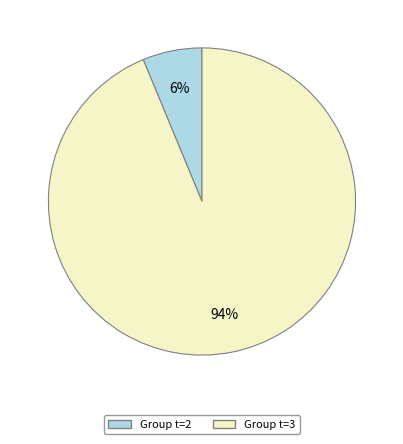

Is there a majority slice in this chart?

Yes